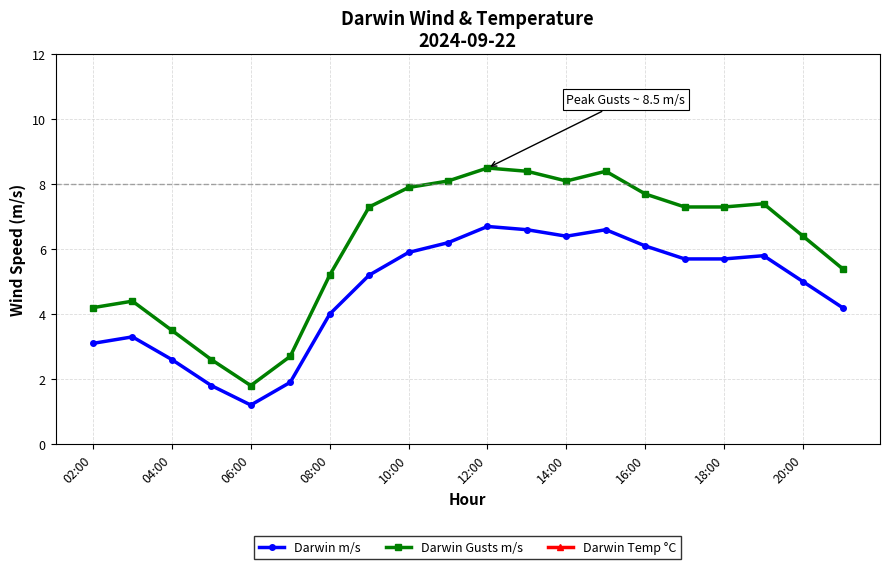

At which label is Darwin m/s closest to 3?

02:00